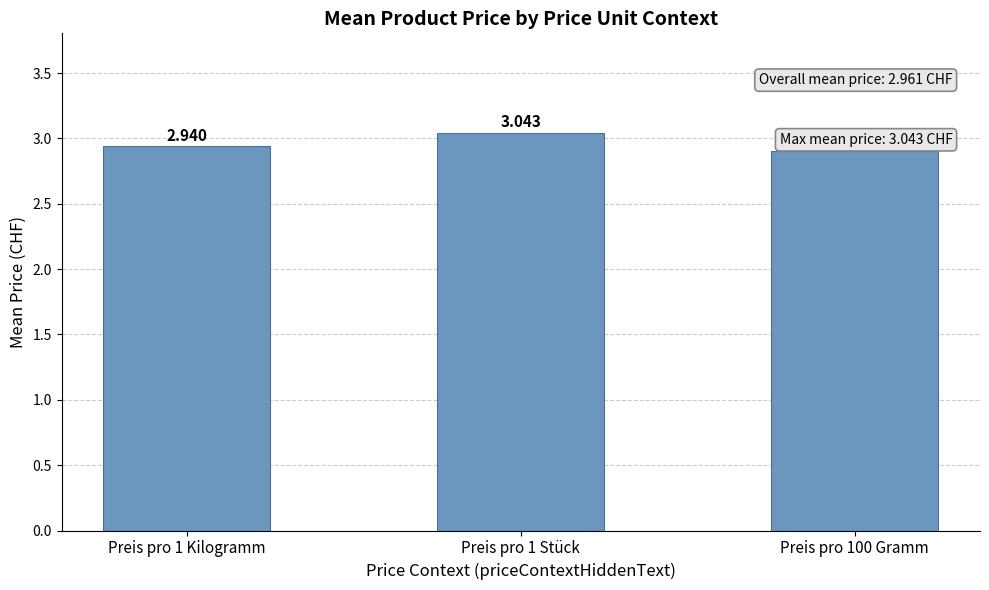

Which category has the highest value across all series?

Preis pro 1 Stück